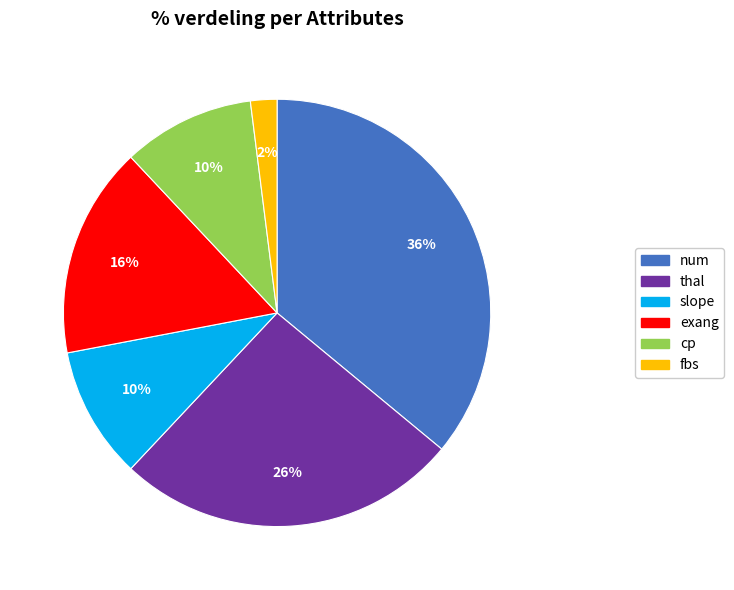

Which category has the smallest portion of the pie?

fbs